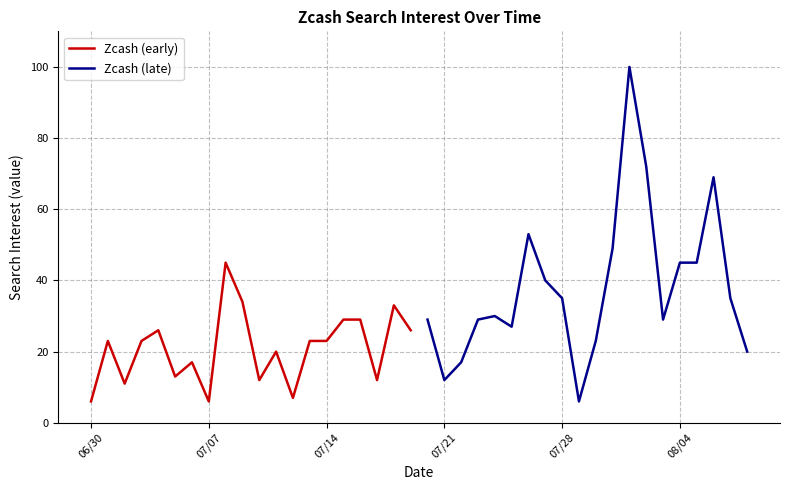

What is the highest value of the Zcash (early) series?

45